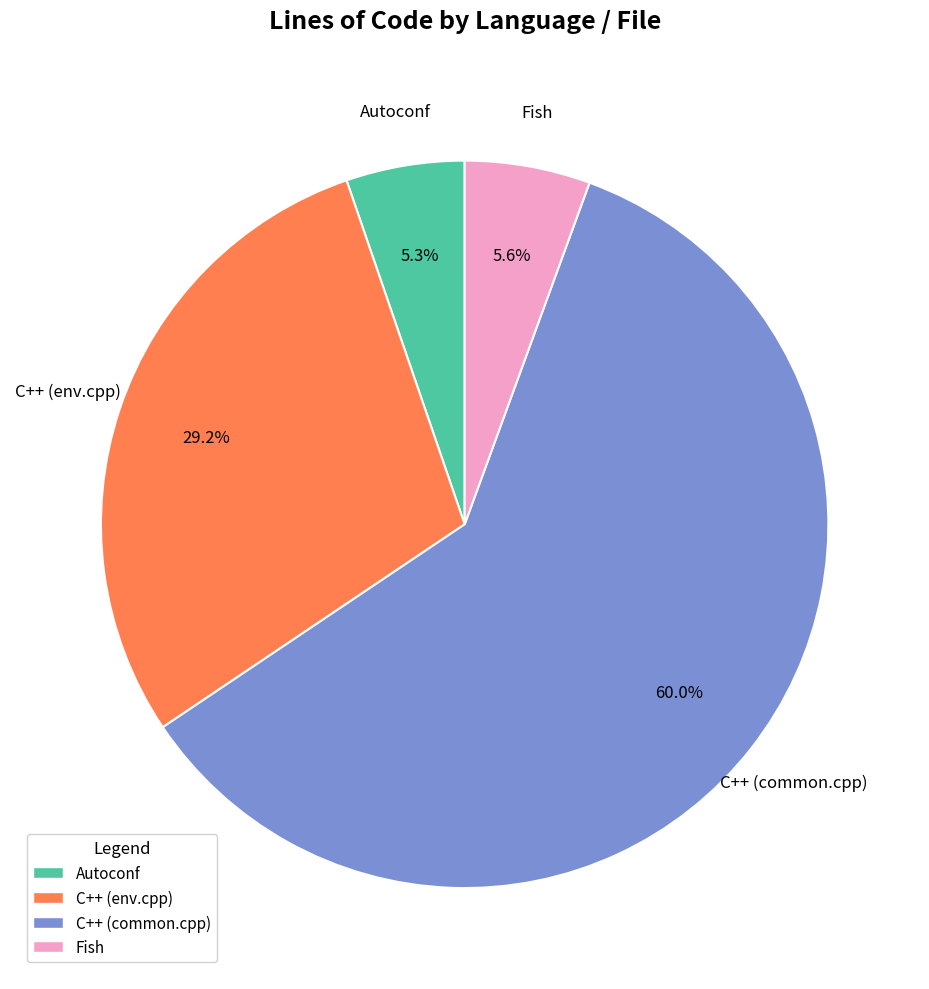

The C++ (common.cpp) slice represents 60% of the pie. True or false?

True